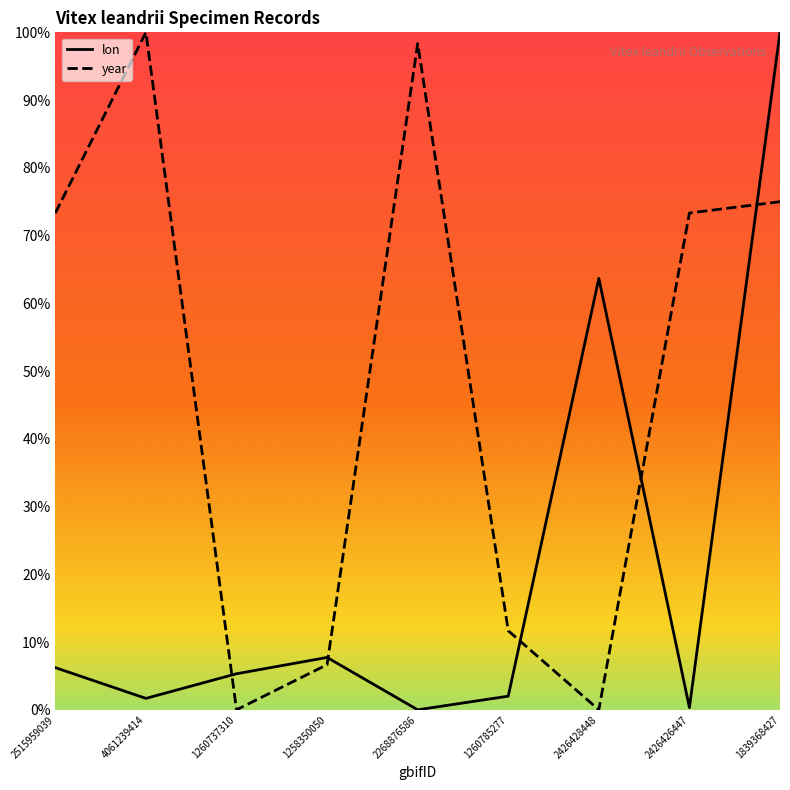

Where do lon and year first cross each other?

4061239414 and 1260737310